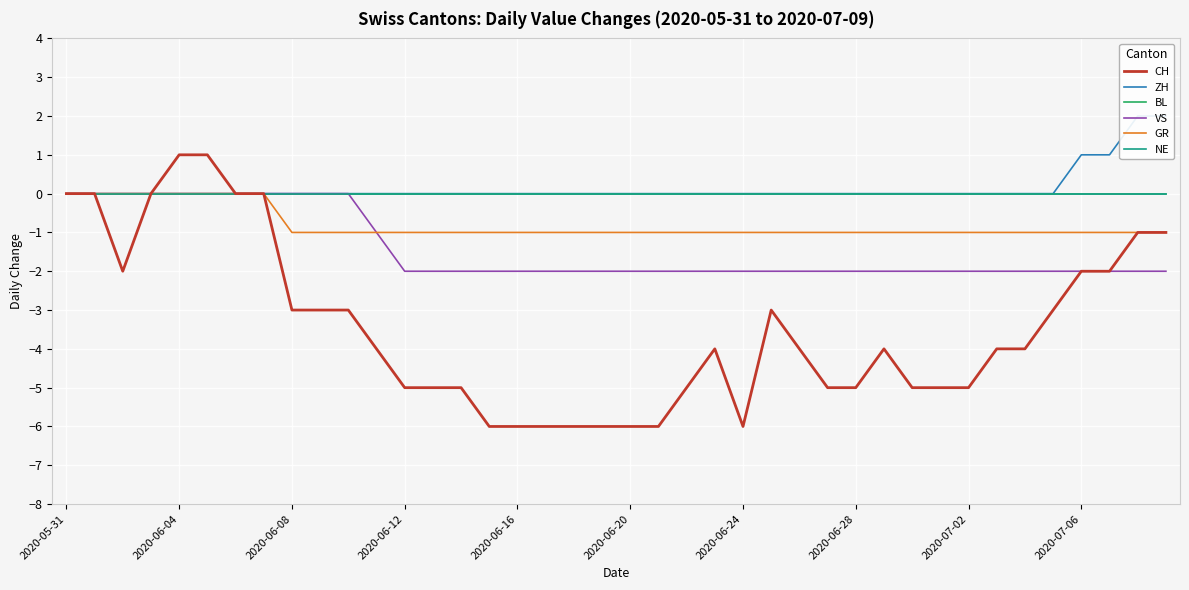

How many lines are shown in the chart?

6